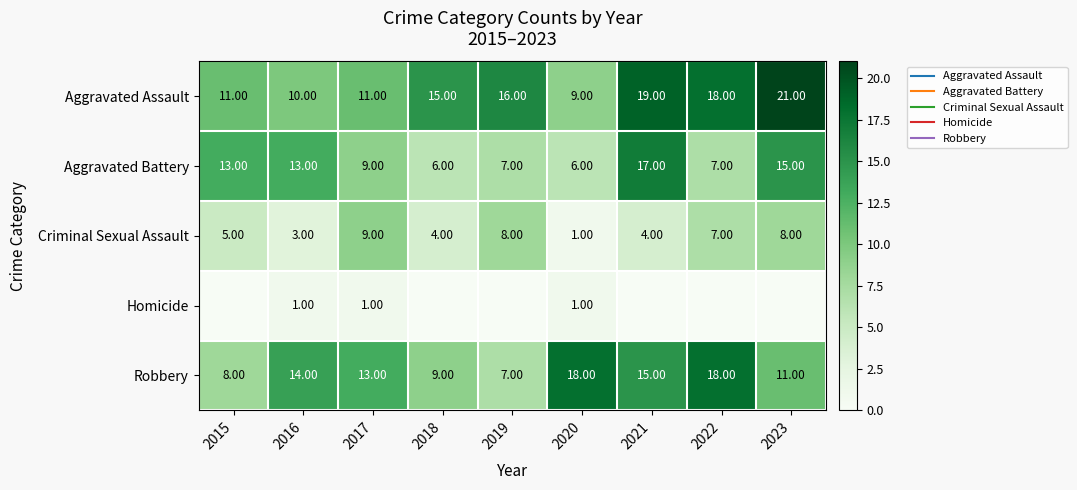

Where is Criminal Sexual Assault nearest to the value 5?

2015